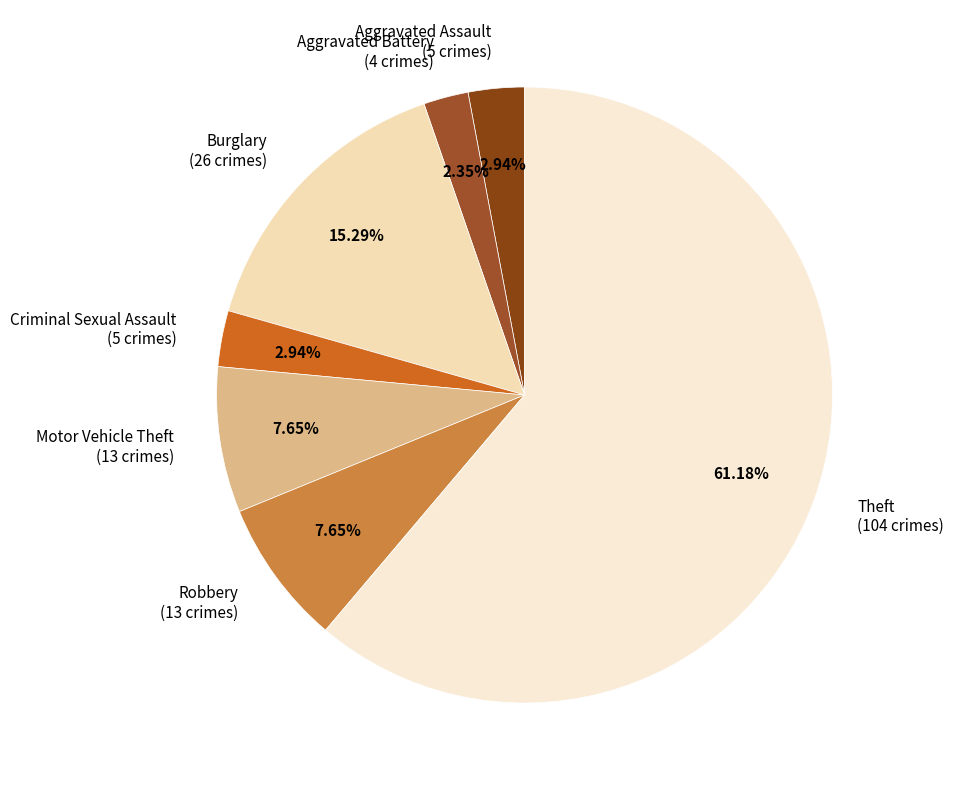

How many segments does this pie chart have?

7